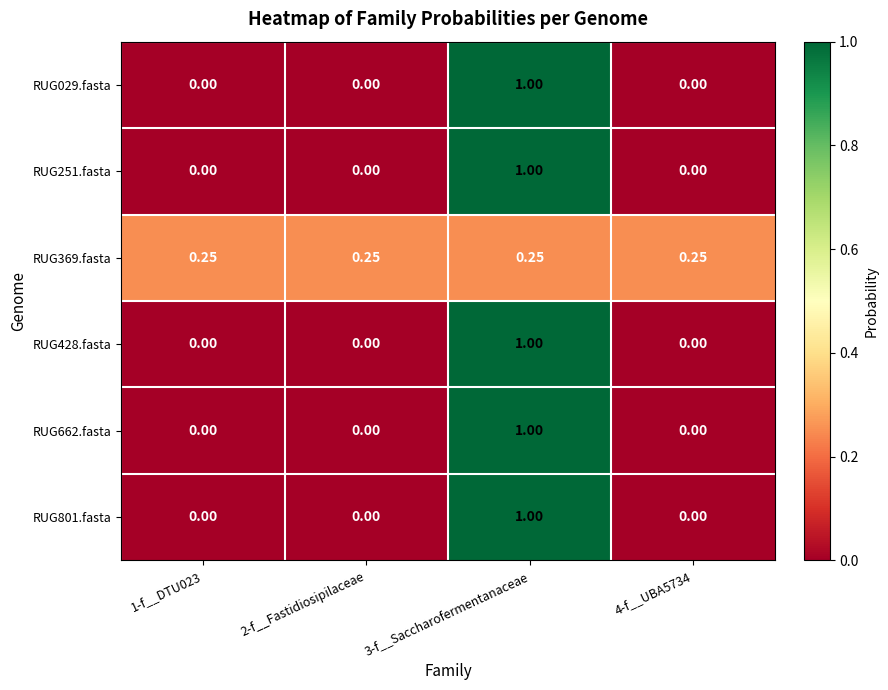

How many distinct data groups are displayed?

6